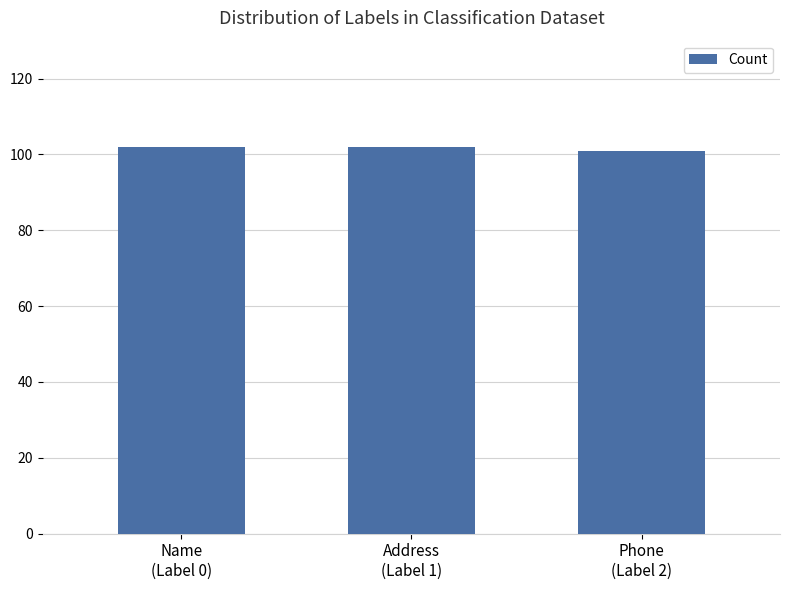

Reading right to left, list all the values displayed in this chart.

Phone
(Label 2)=101	Address
(Label 1)=102	Name
(Label 0)=102